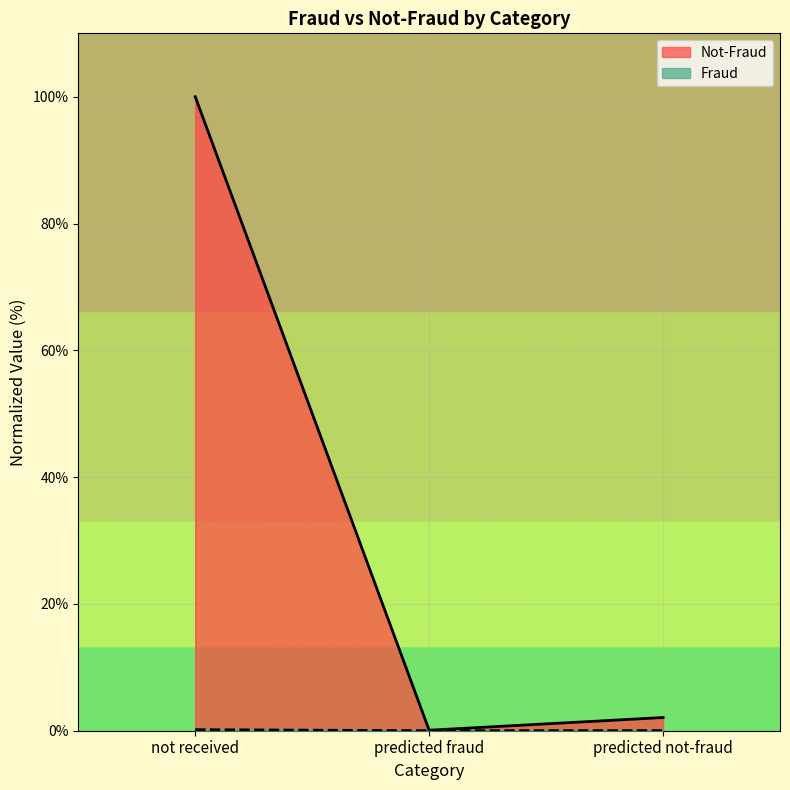

What is the difference between the highest and lowest values at predicted not-fraud?

2.1